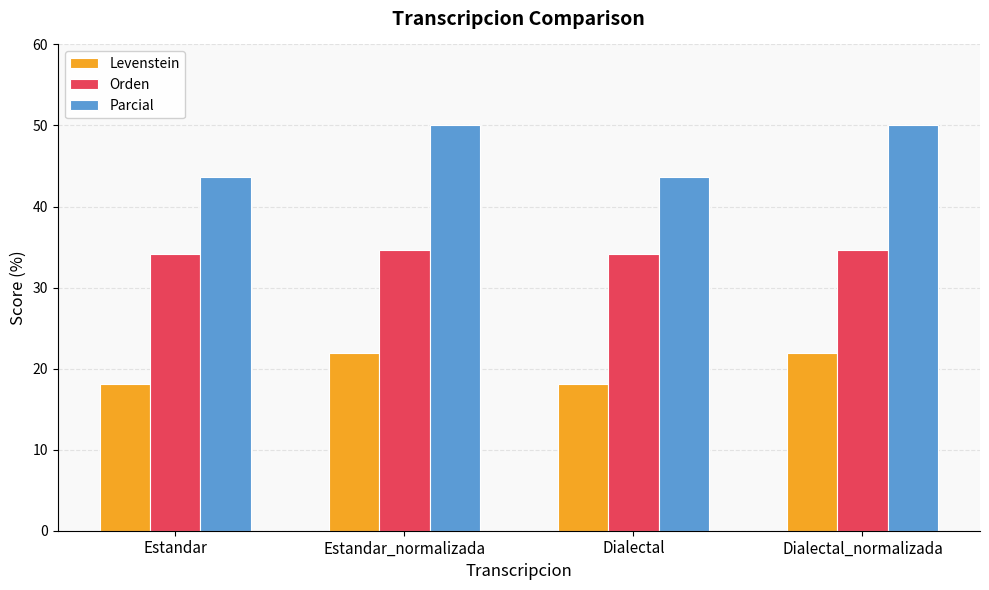

What is the minimum value shown in the chart?

18.1